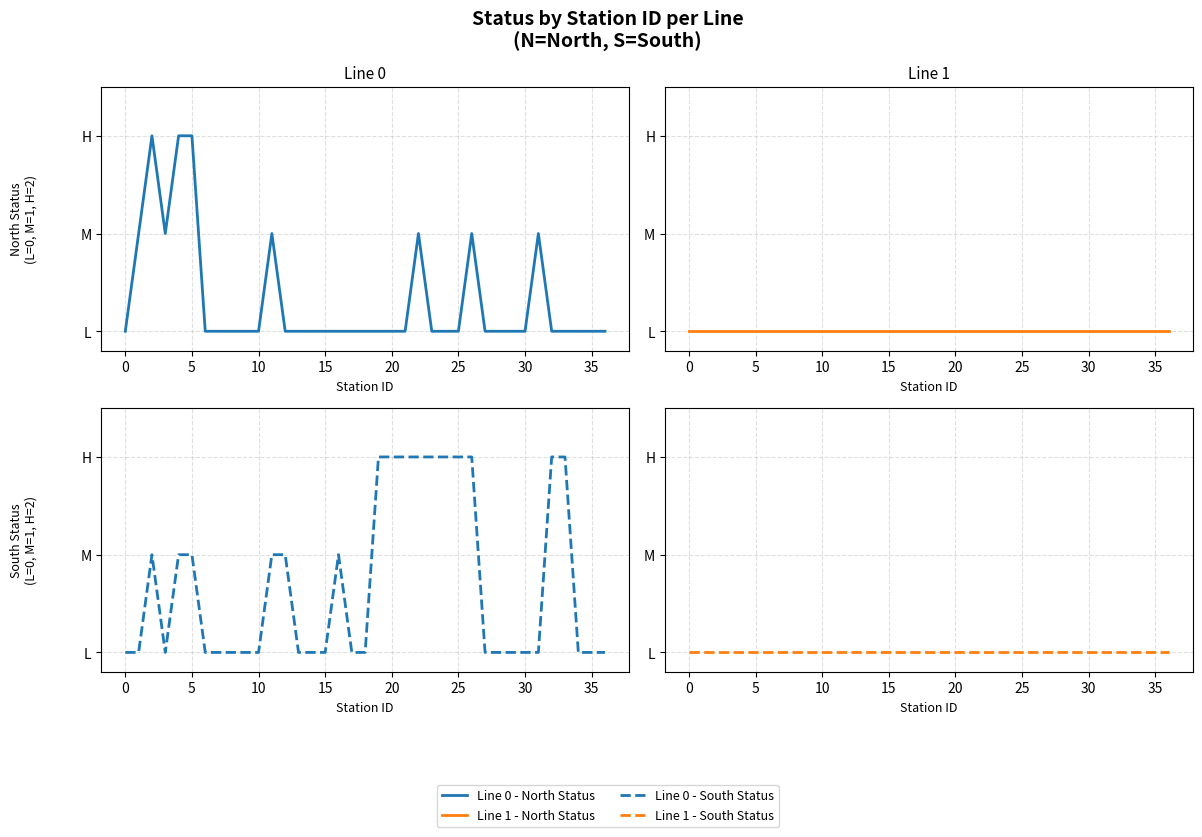

How many interior local valleys does the Line 0 - South Status series have?

1